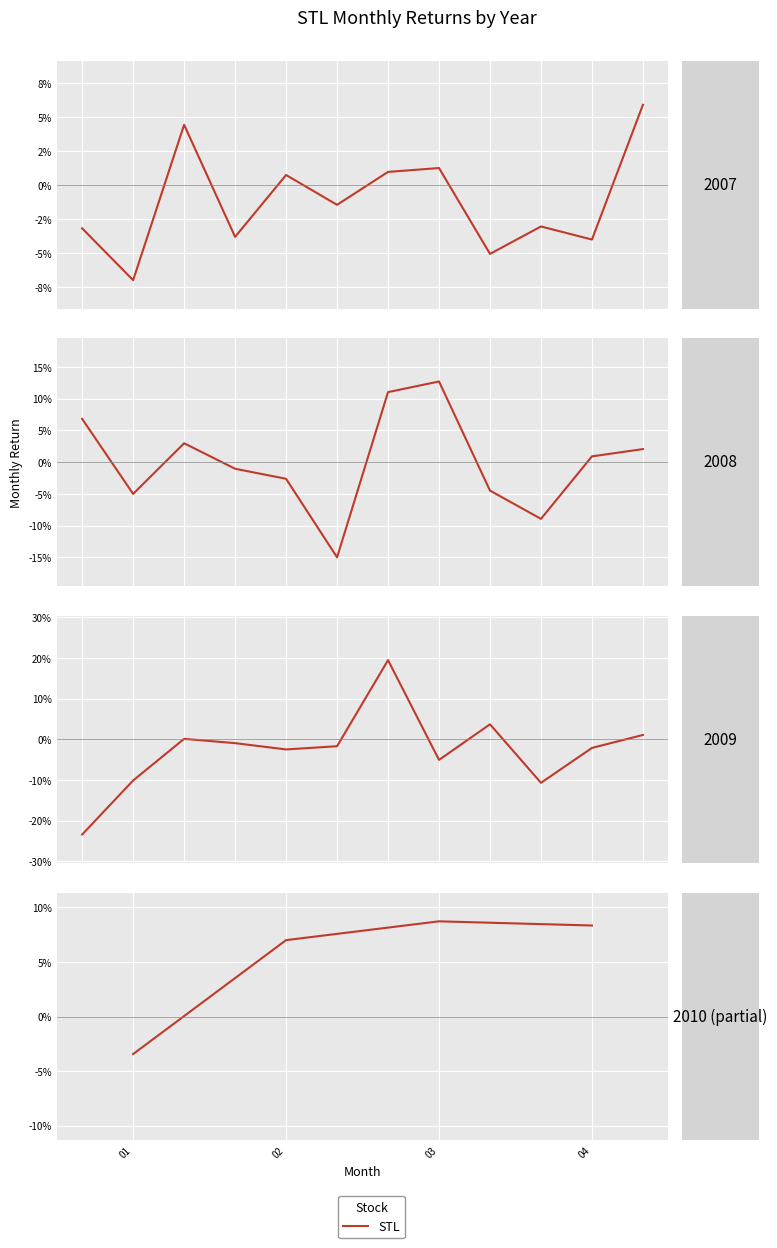

How many data points are above 0?

3